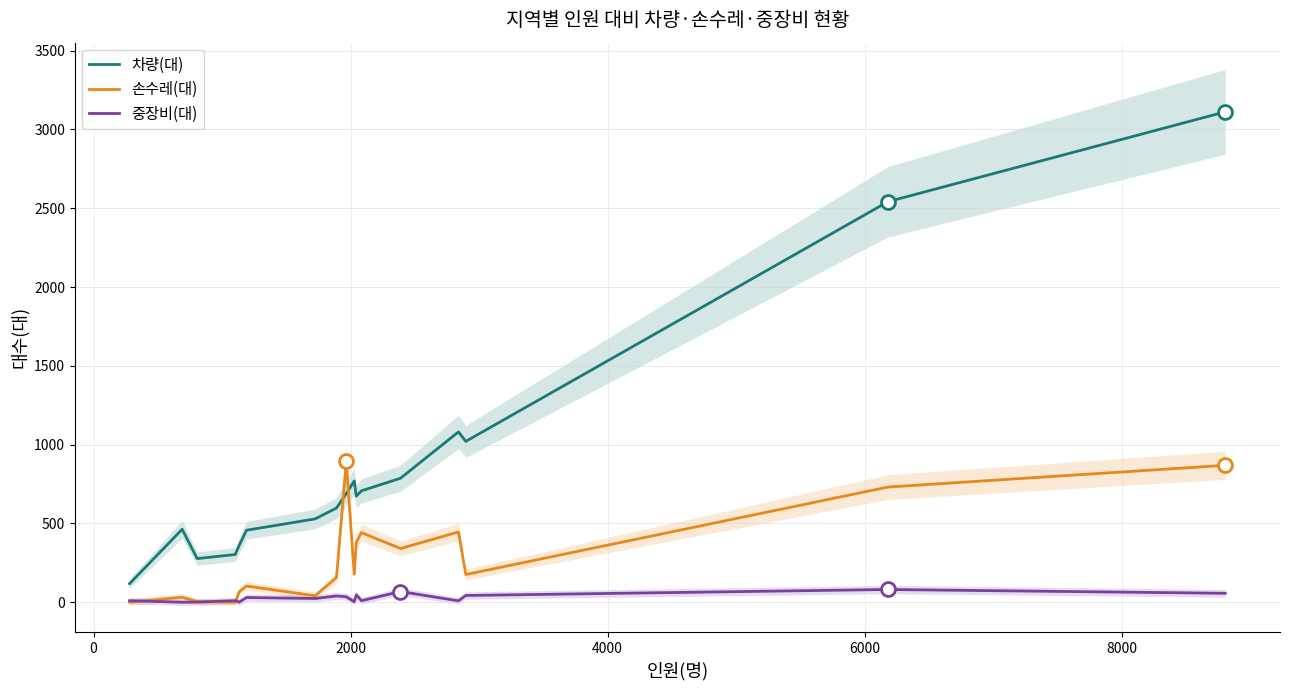

How many lines are shown in the chart?

3